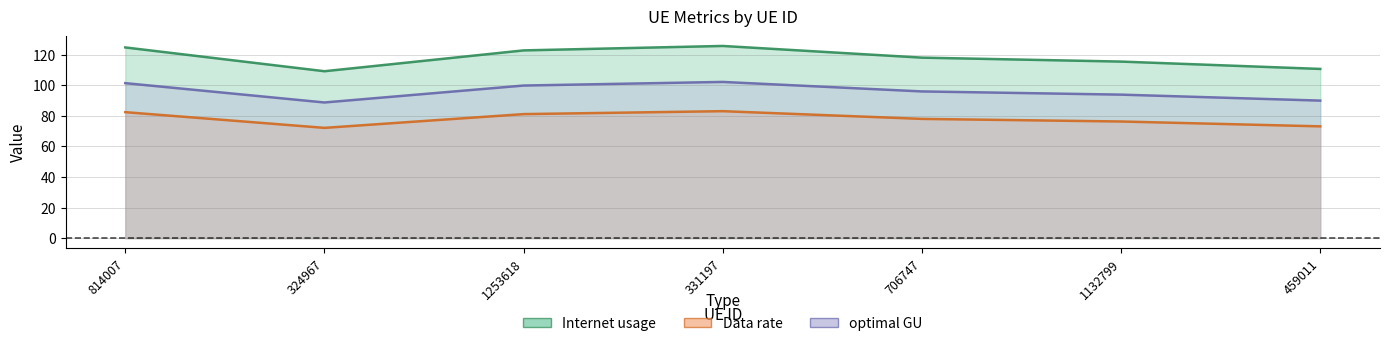

Reading left to right, list all the values displayed in this chart.

Internet usage: 814007=101.4	324967=88.7	1253618=99.8	331197=102.1	706747=95.9	1132799=93.8	459011=89.9
Data rate: 814007=124.7	324967=109.1	1253618=122.8	331197=125.7	706747=118.0	1132799=115.4	459011=110.6
optimal GU: 814007=82.4	324967=72.1	1253618=81.1	331197=83.0	706747=78.0	1132799=76.3	459011=73.1